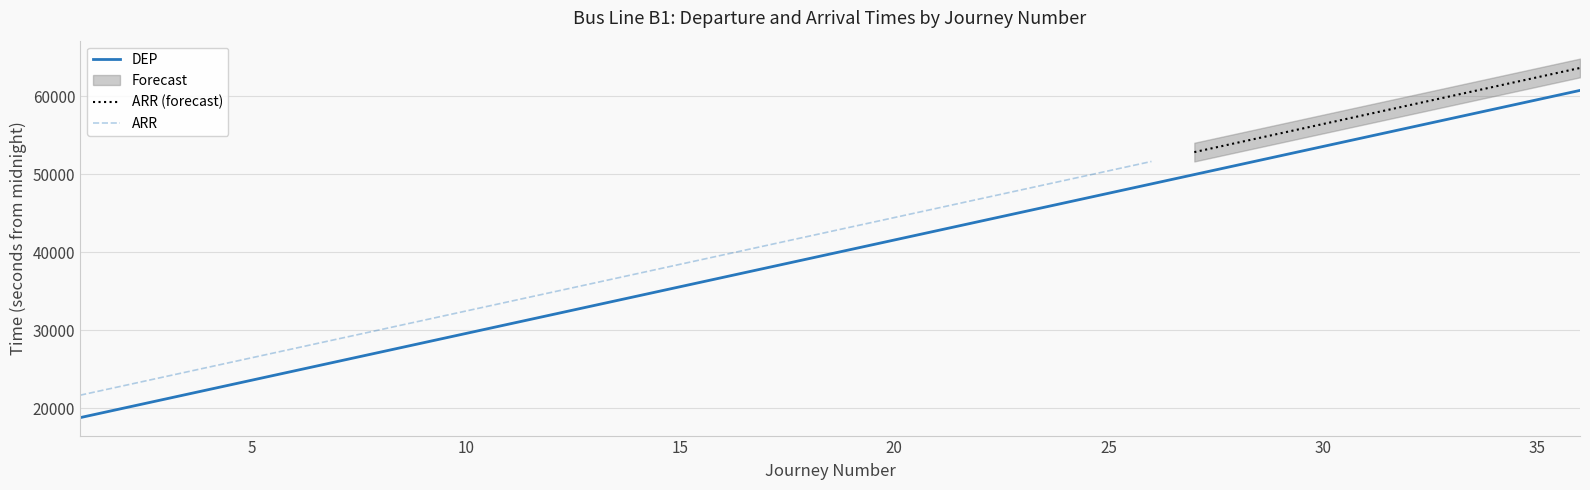

What is the average value?

39780